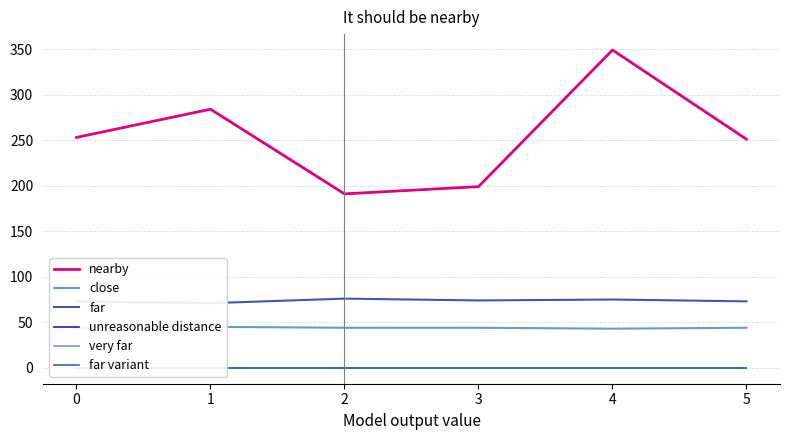

True or false: unreasonable distance and far intersect in this chart.

False